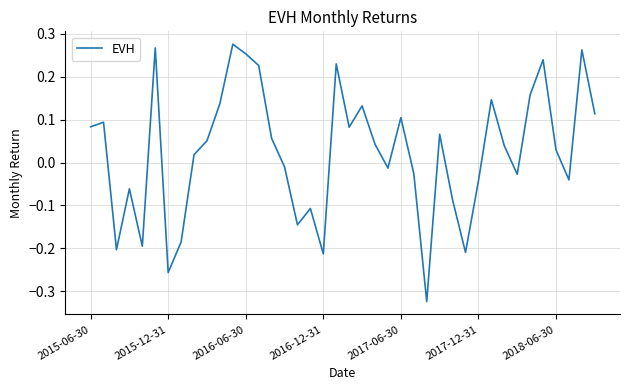

What is the difference between the maximum and minimum values?

0.6